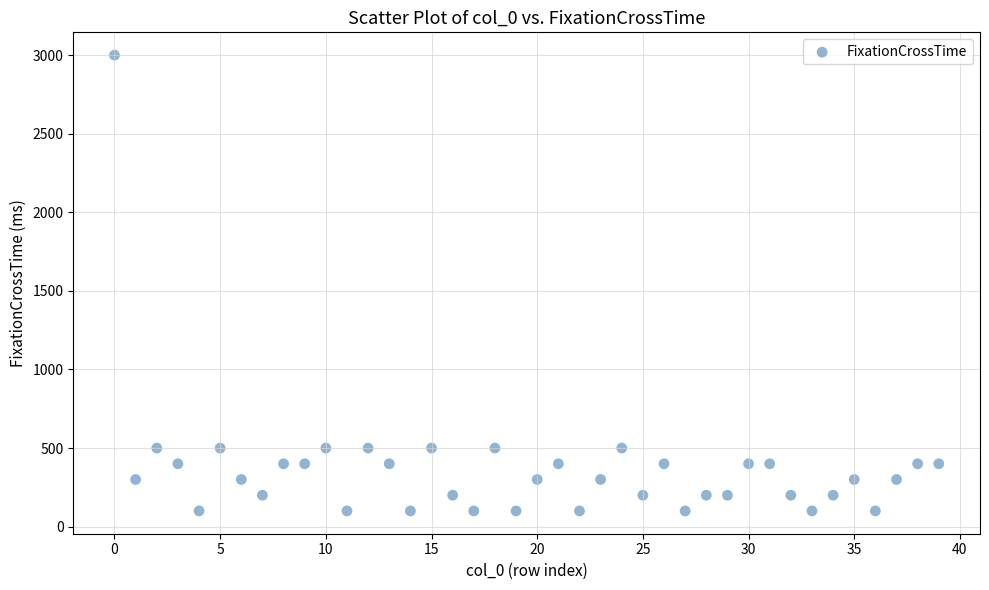

What is the range of Y values (max minus min)?

2900